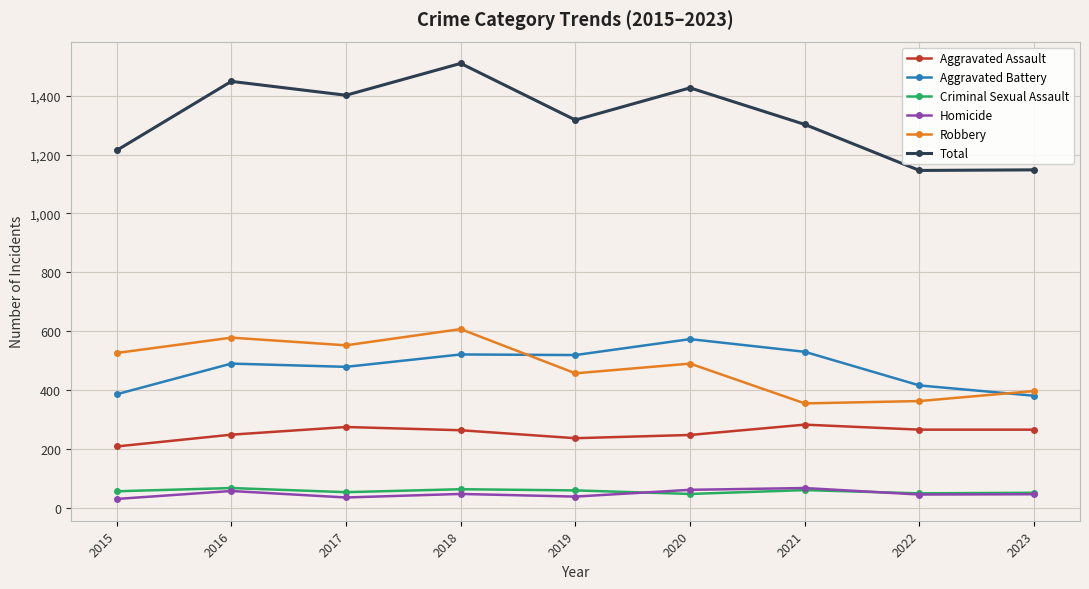

Which category has the highest value across all series?

2018